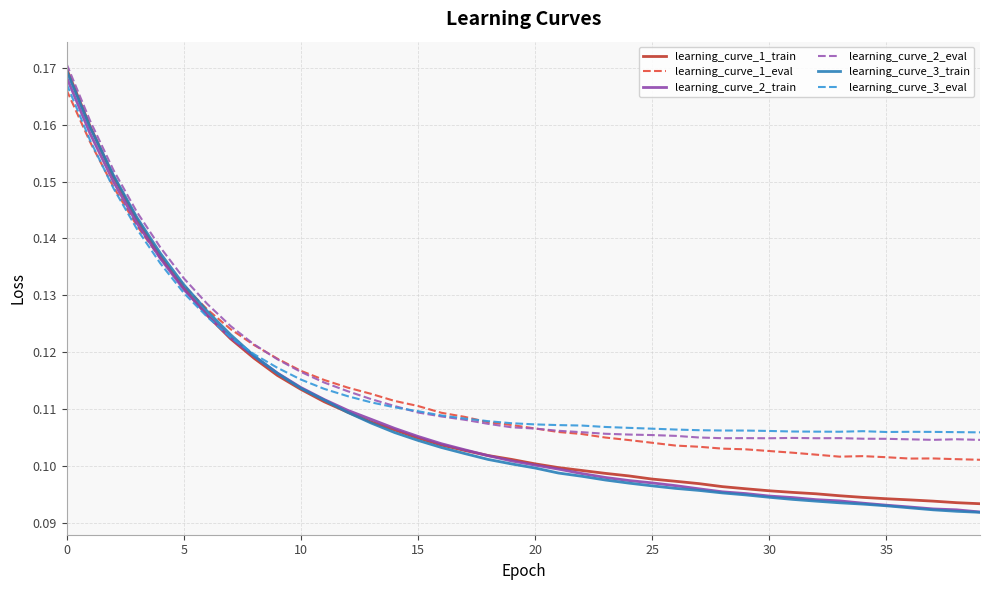

Which series has the widest spread of values?

learning_curve_3_train